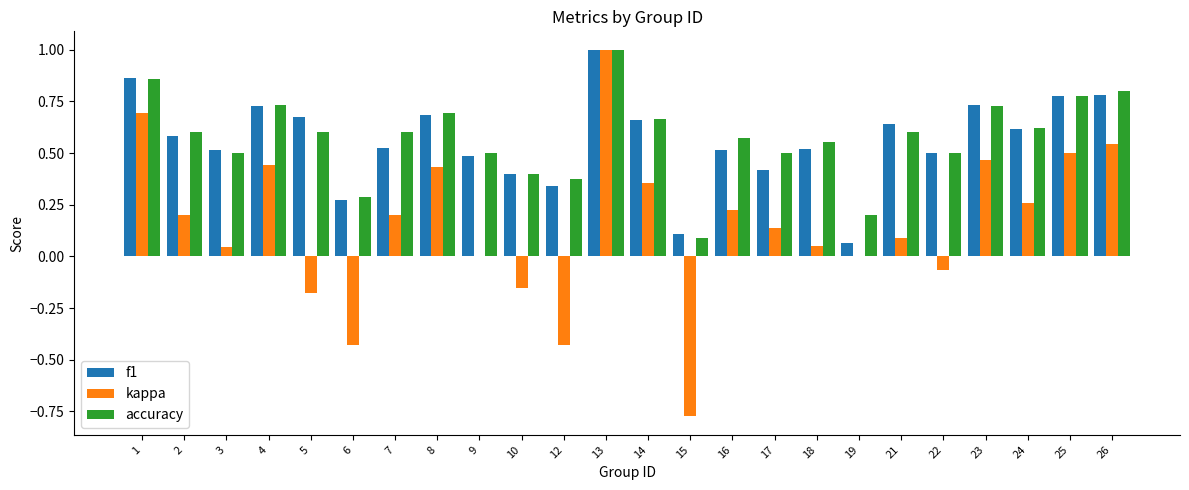

Is it true that f1 equals 0.7 at 5?

True